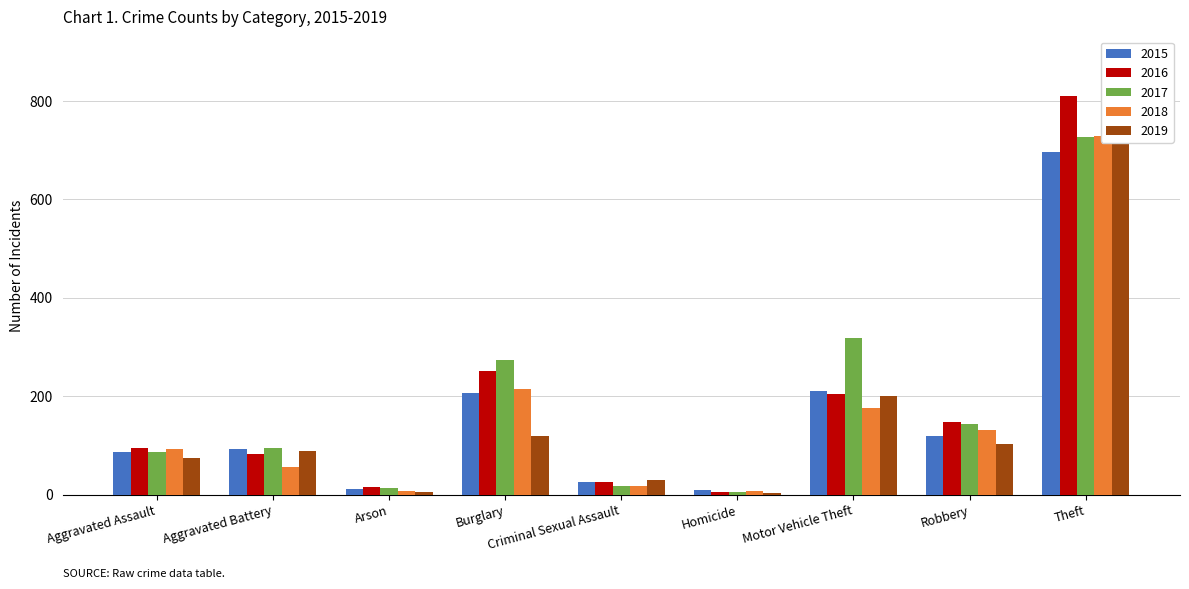

Does the chart contain any negative values?

No